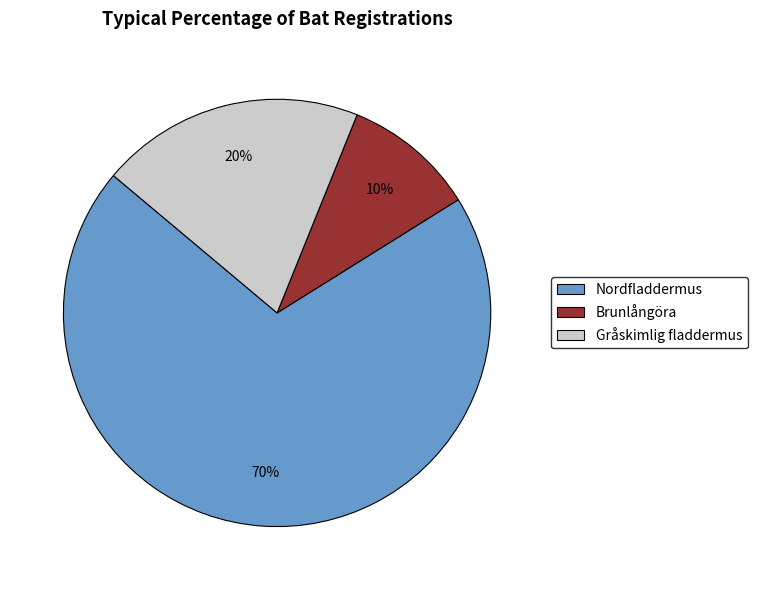

What is the ratio of the value at Nordfladdermus to the value at Gråskimlig fladdermus?

3.5